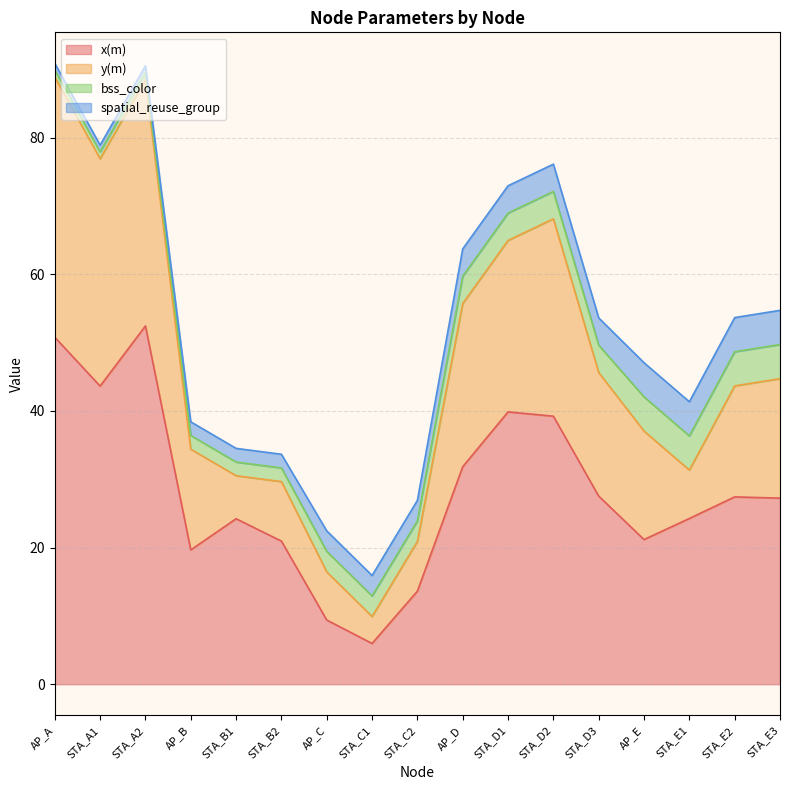

True or false: x(m) has a value of 4.6 at AP_C.

False